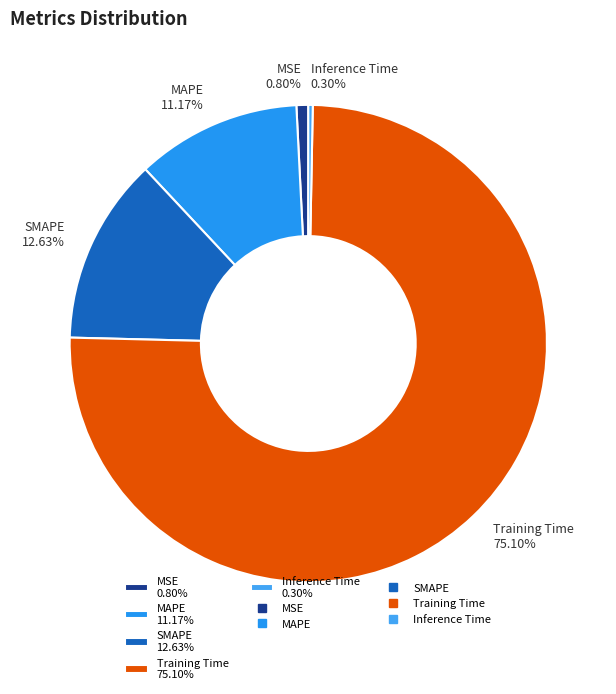

To the nearest percent, what portion does MAPE represent?

11%